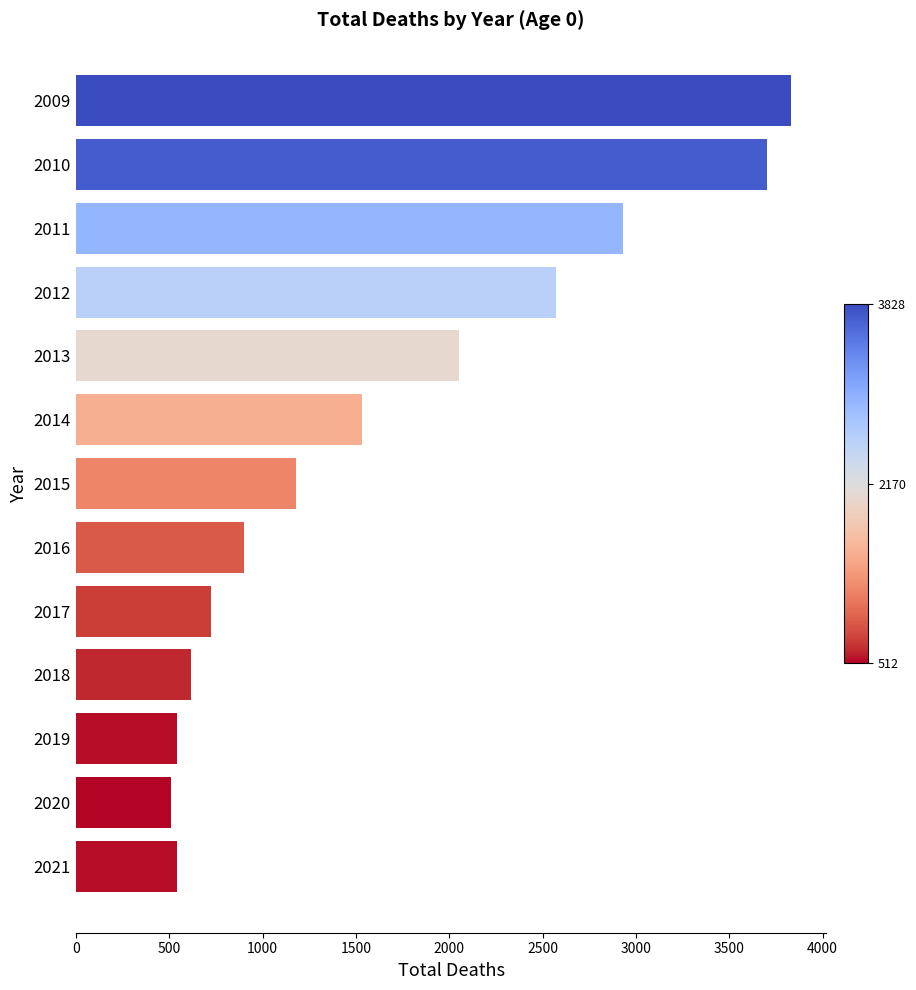

What is the value of the 4th bar from the top?

2570